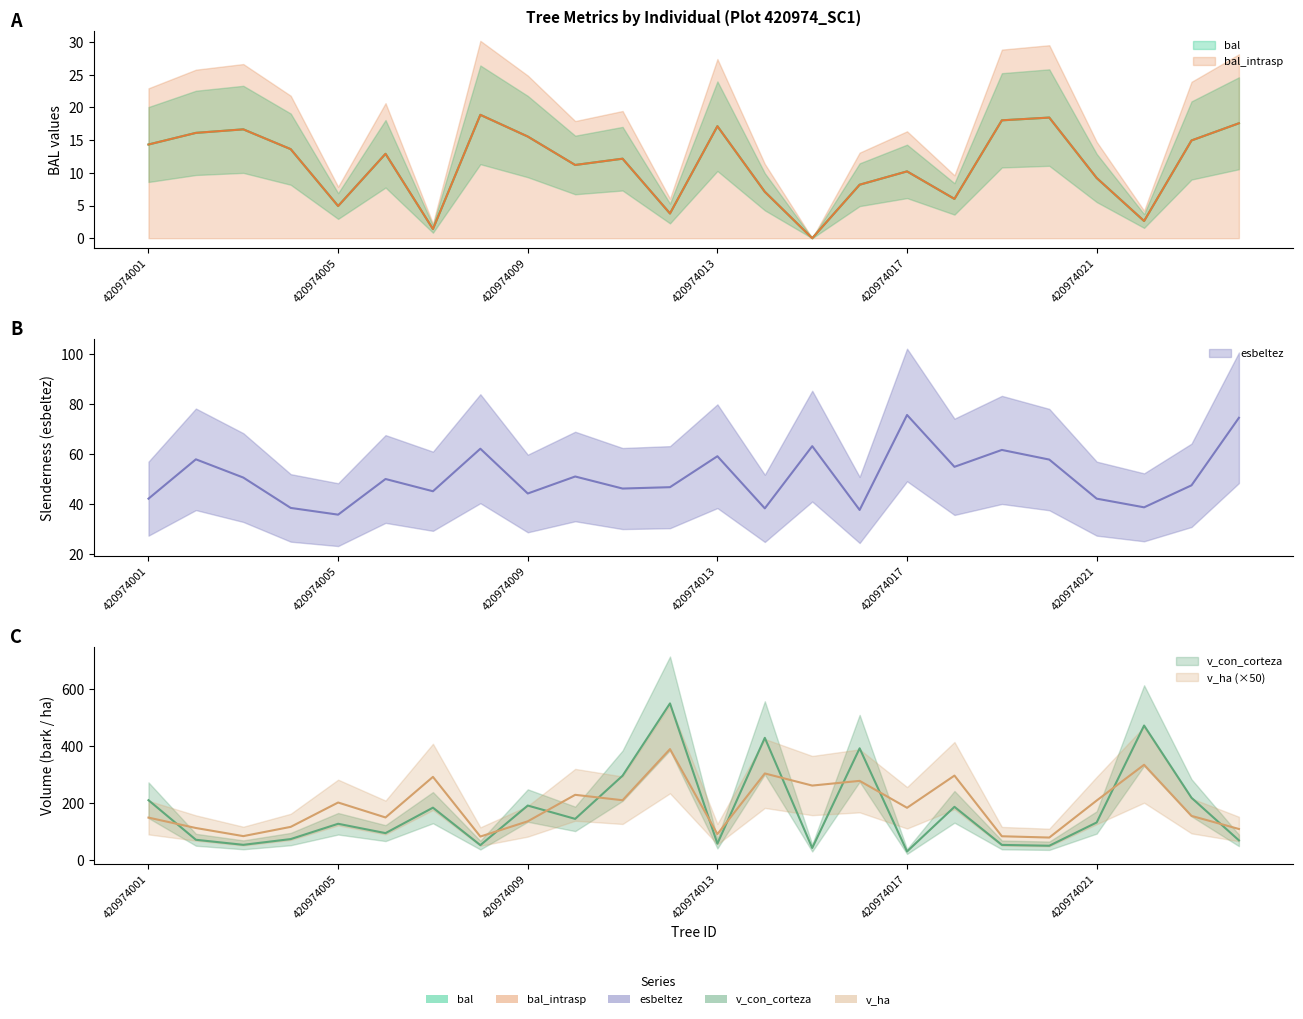

At which category is the sum across all series the highest?

420974012